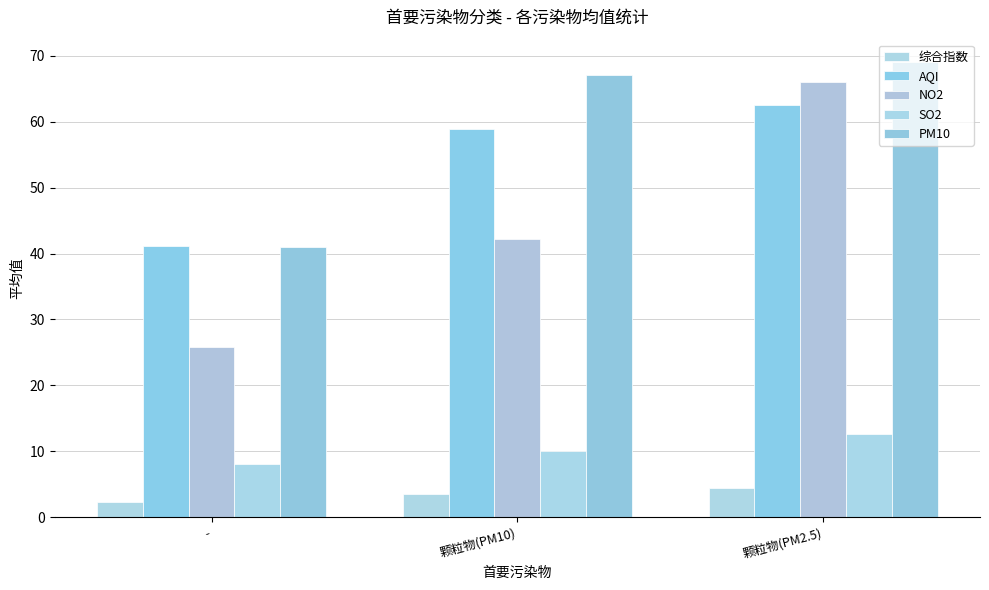

How many bars are there in each group?

5